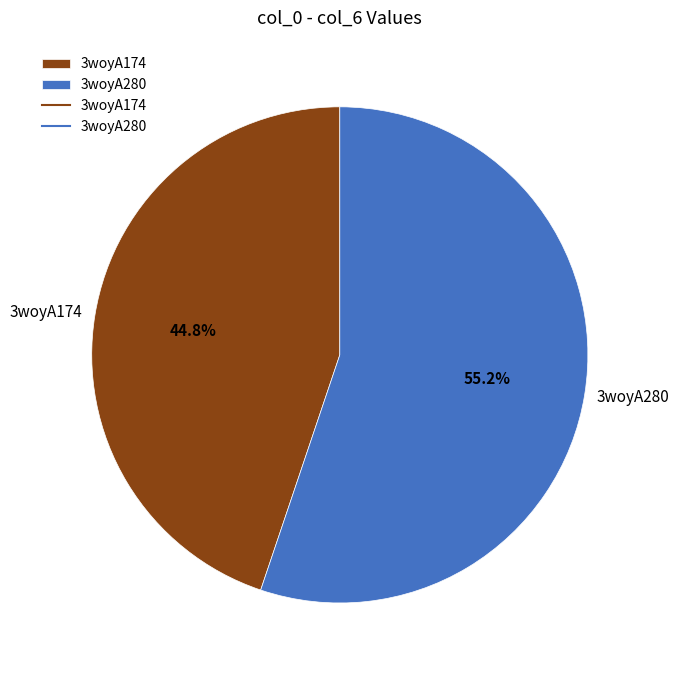

To the nearest percent, what percentage of the pie is 3woyA280?

55%